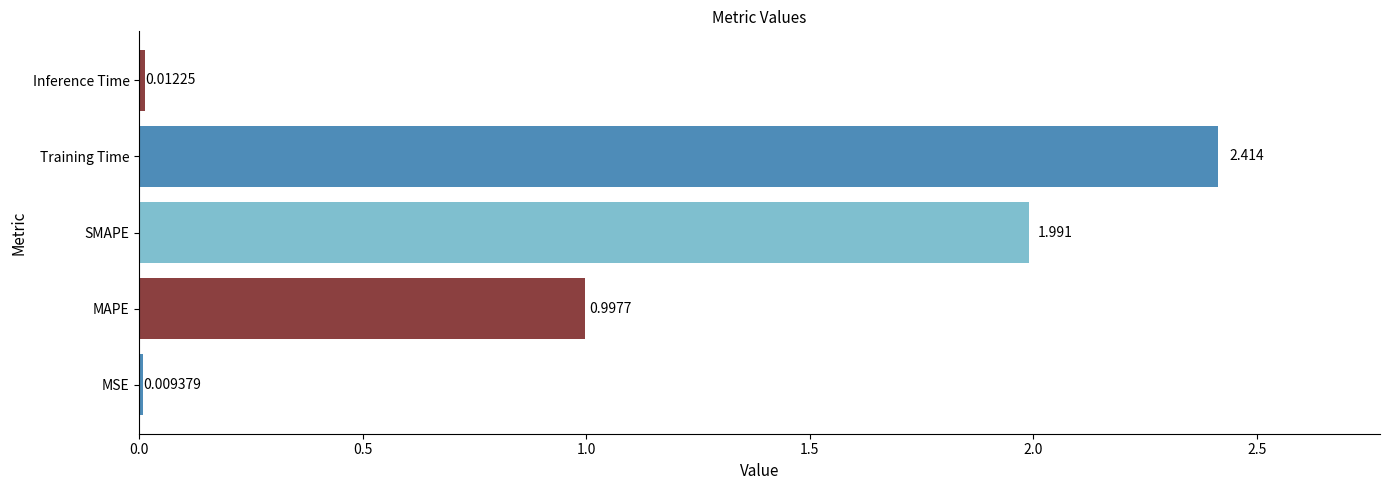

Which label corresponds to the smallest value in the chart?

MSE